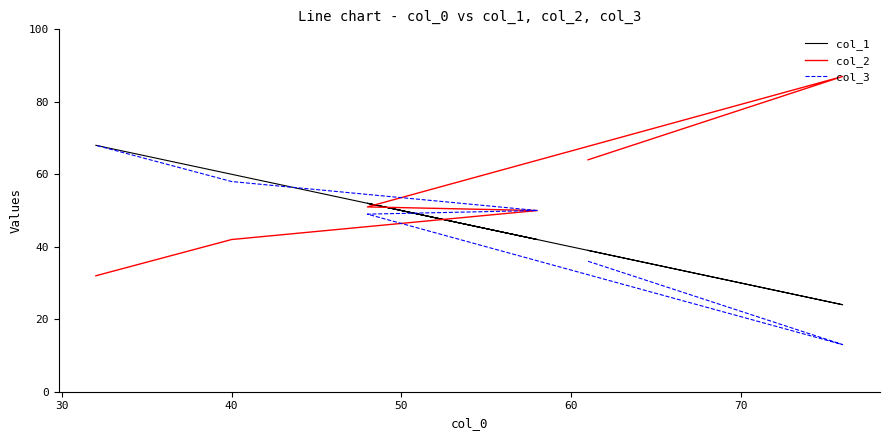

What are all the series names shown in the legend?

col_1, col_2, col_3